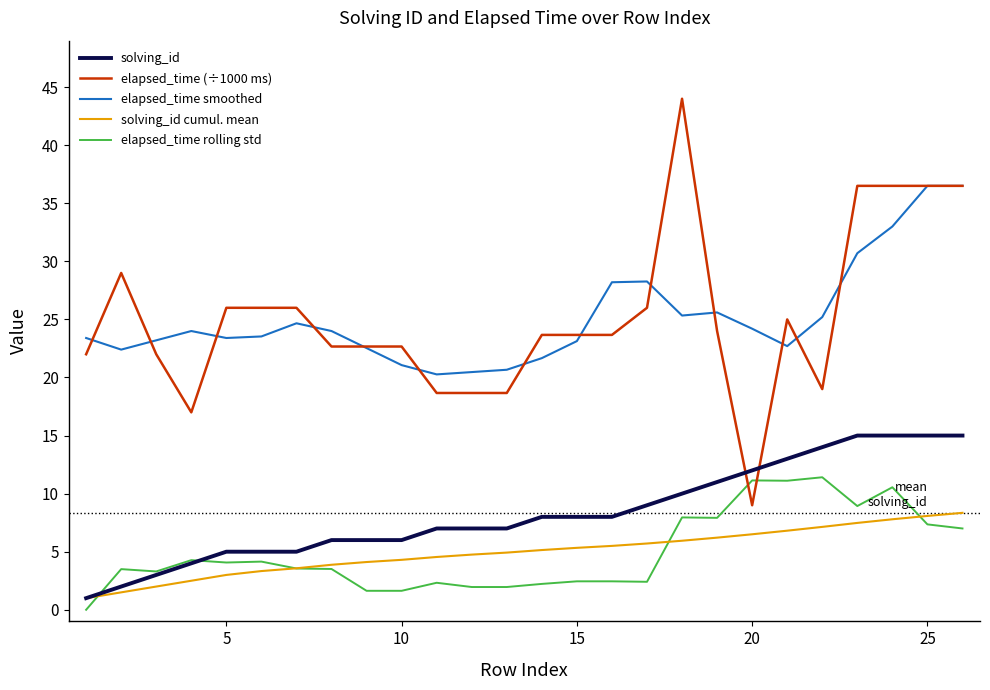

Which series has the largest range (max minus min)?

elapsed_time (÷1000 ms)